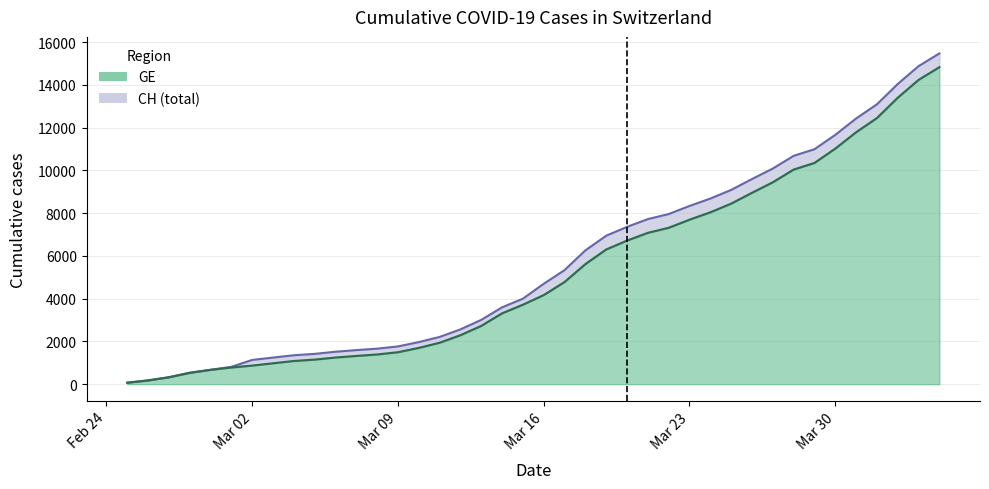

True or false: CH and GE intersect in this chart.

False